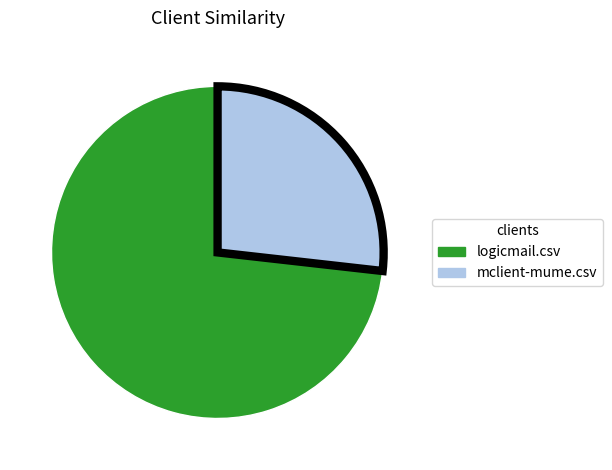

Is it true that mclient-mume.csv is 27% of the pie?

True